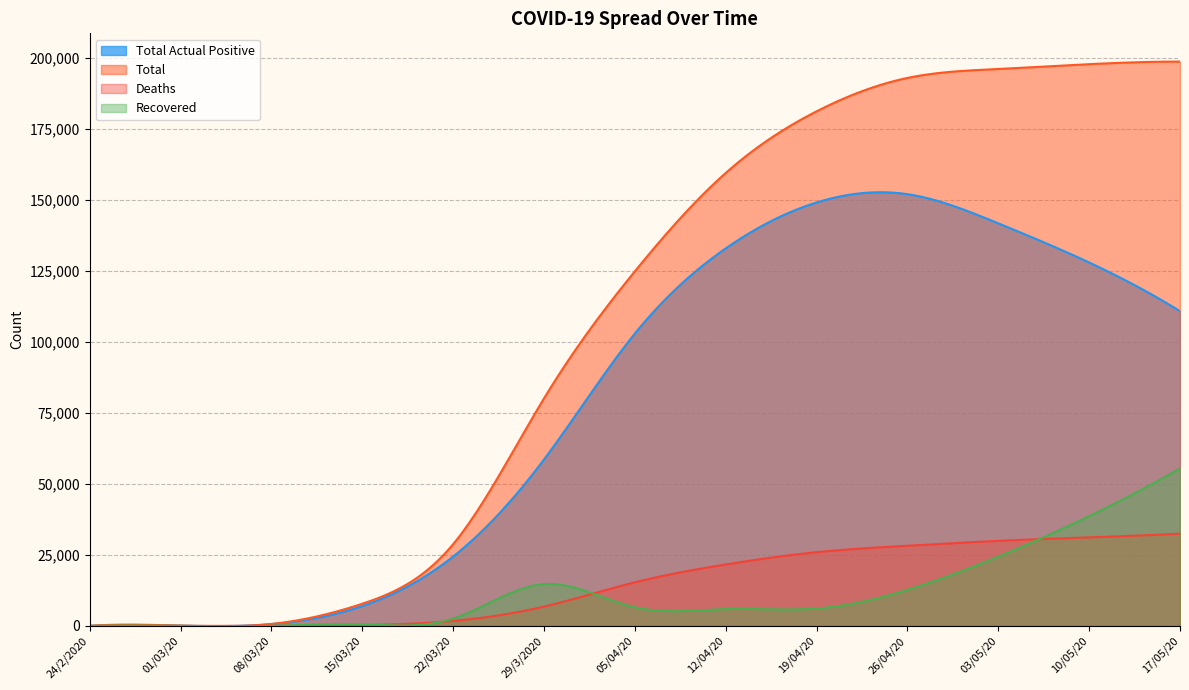

How many lines are shown in the chart?

4